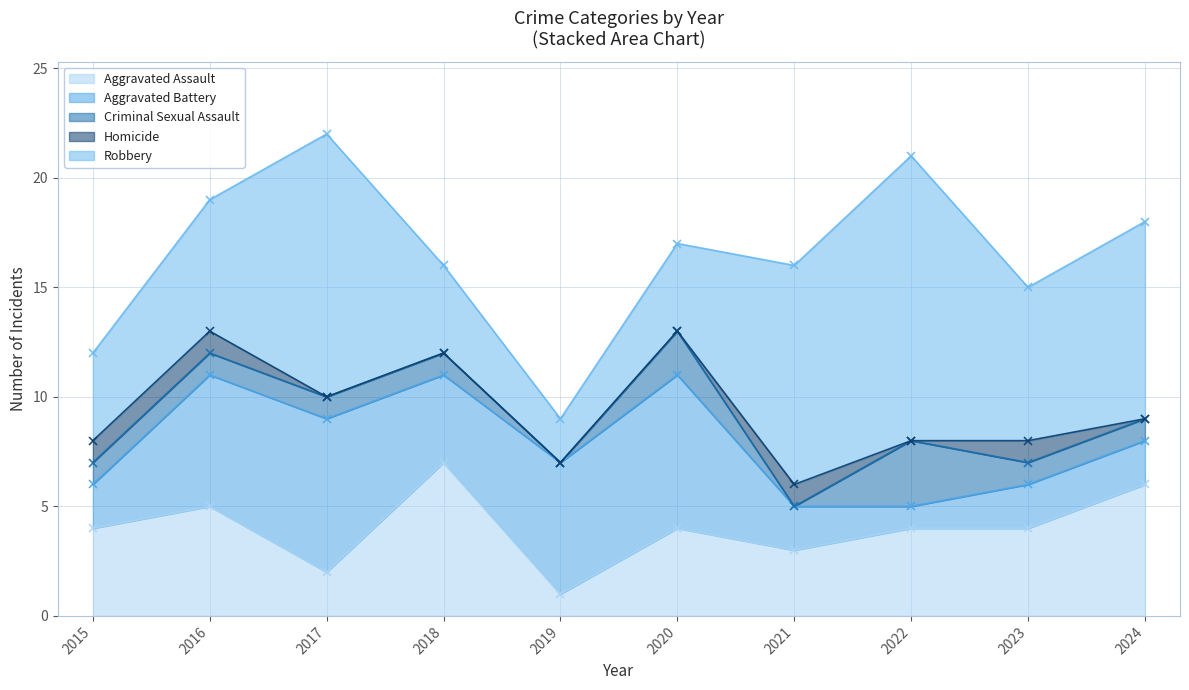

At which category does Aggravated Battery reach its first local peak?

2017